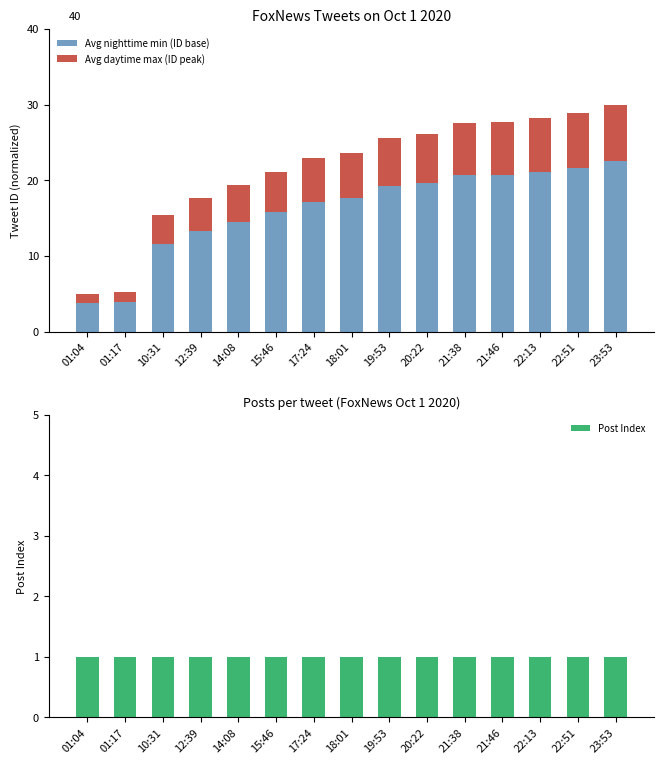

How many data points does each series have?

15